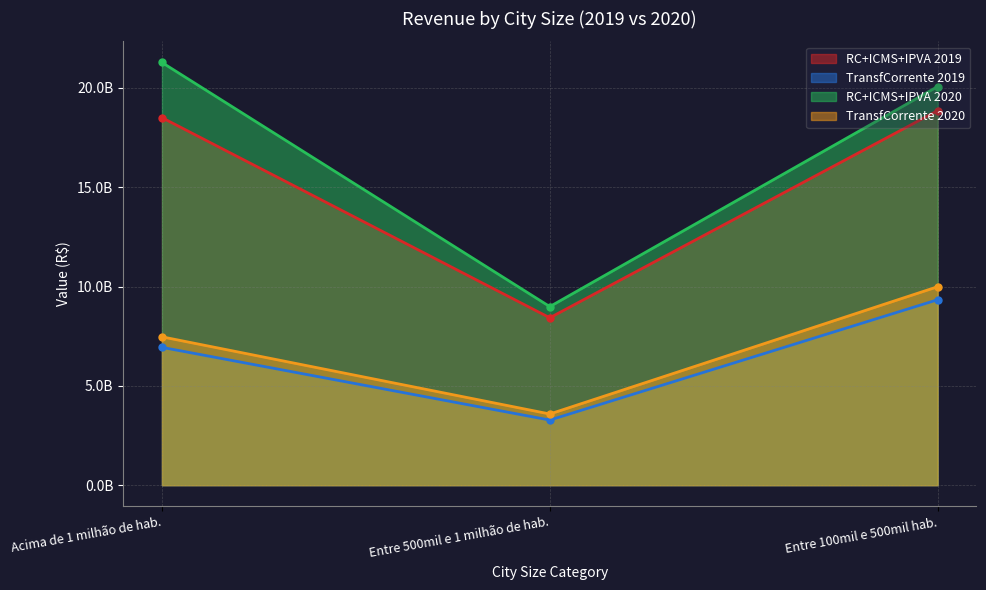

What is the difference between the maximum and minimum values in the RC+ICMS+IPVA 2020 series?

12290937221.6